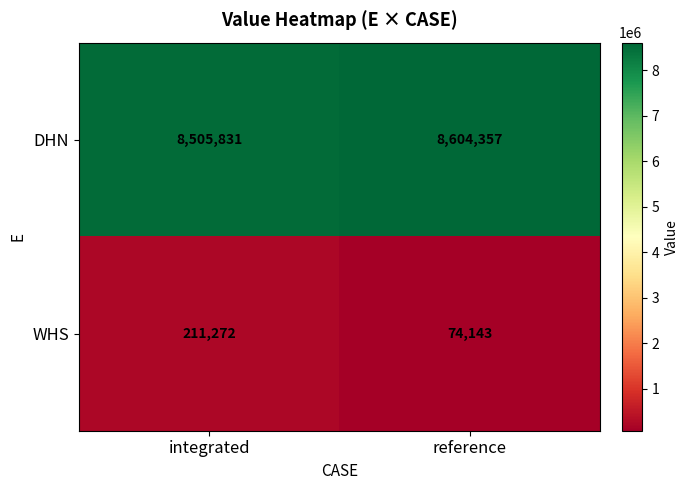

The WHS series shows 113335 at reference. True or false?

False